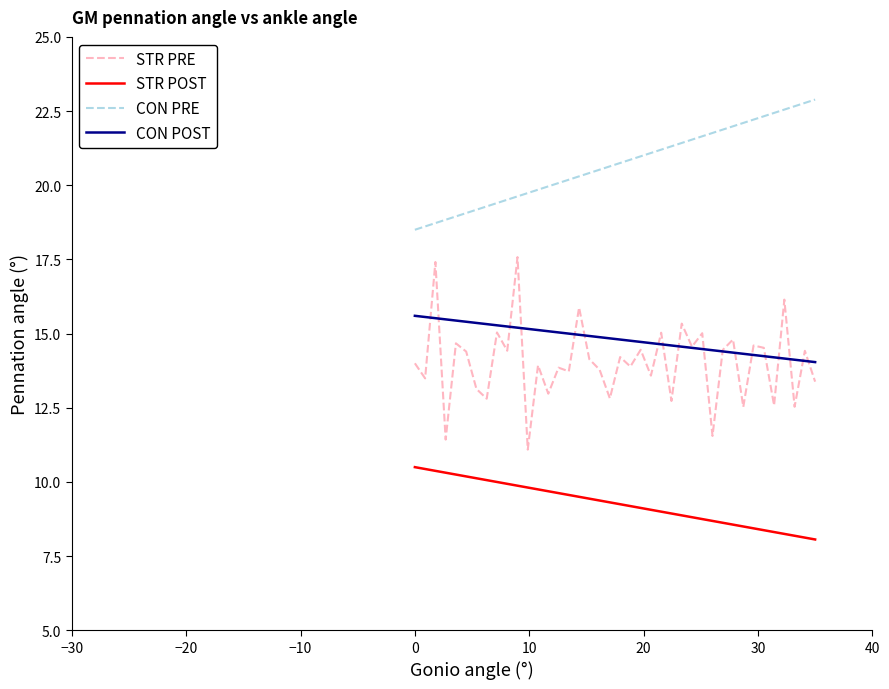

Rank the series by their maximum value, from highest to lowest.

CON PRE, STR PRE, CON POST, STR POST